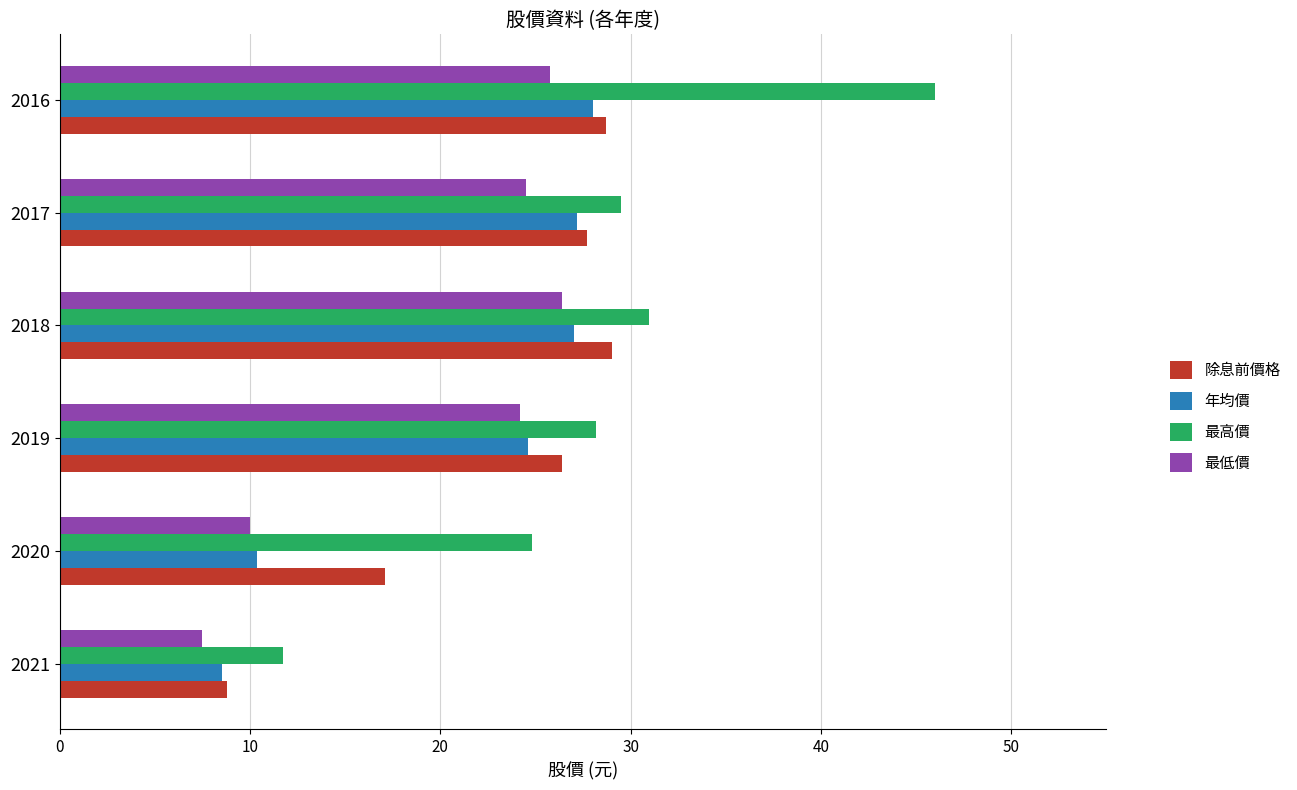

At which label is 最低價 closest to 16?

2020